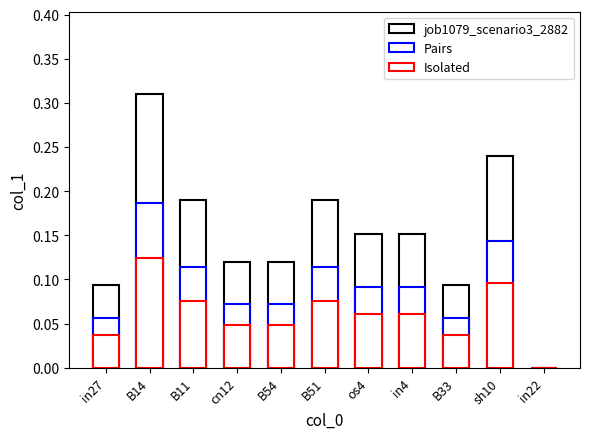

What position from the left is B14?

2